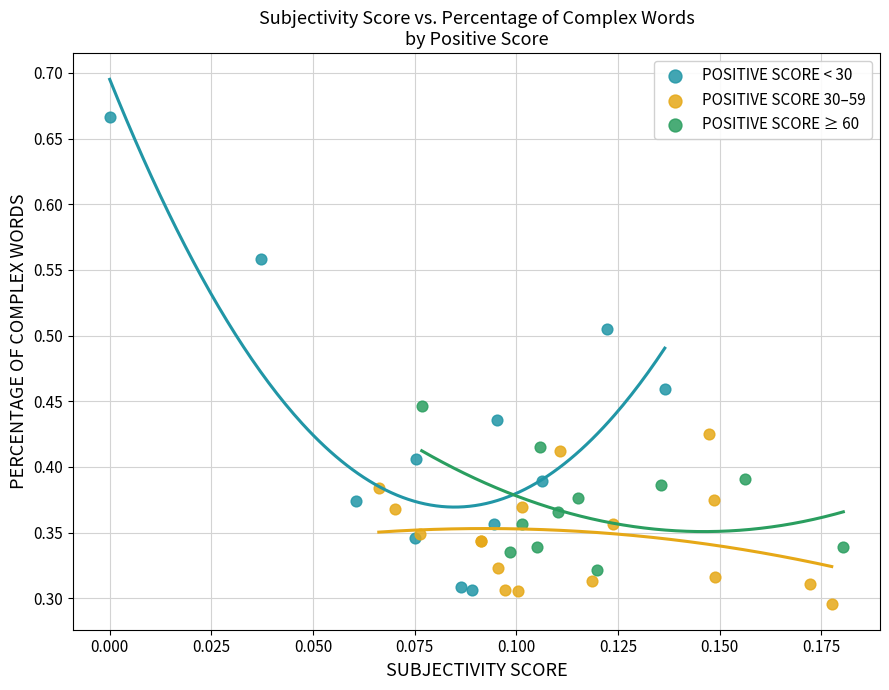

Which series reaches the maximum Y coordinate?

POSITIVE SCORE < 30